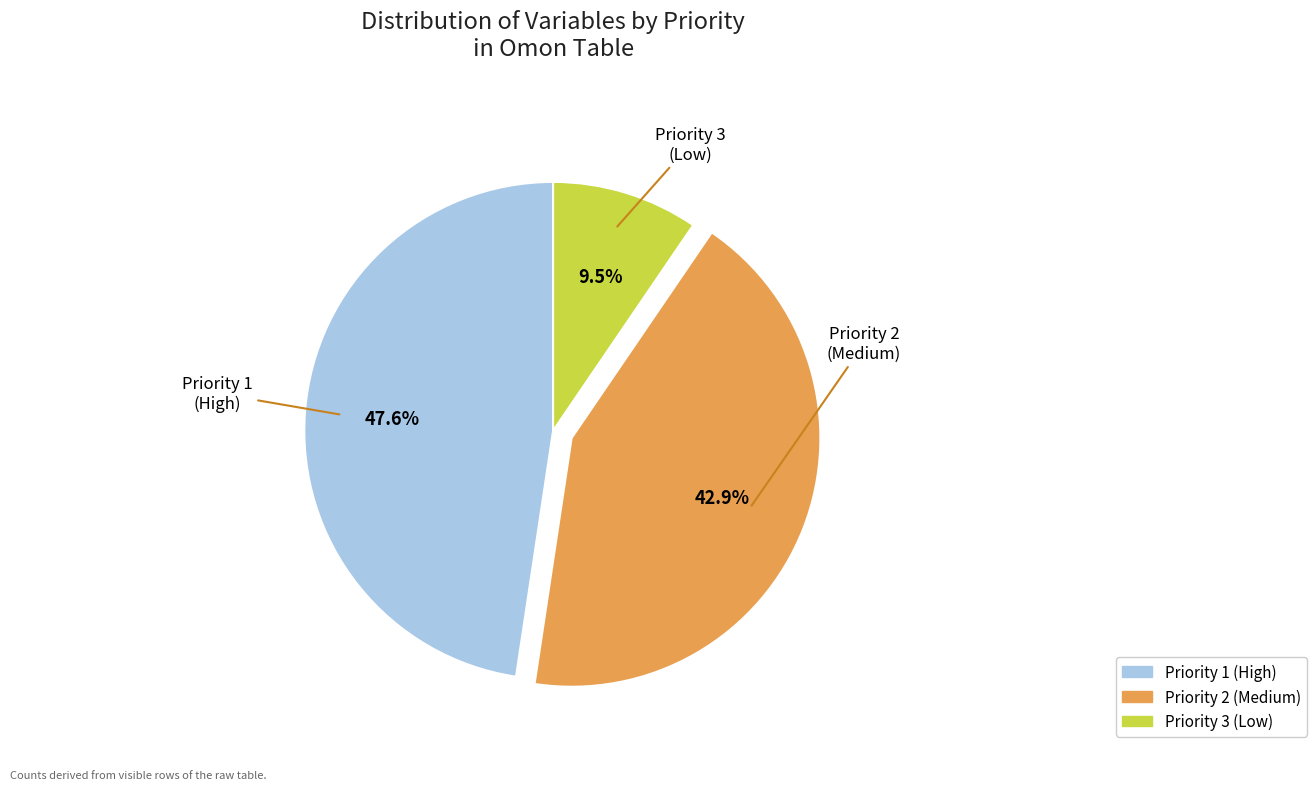

The Priority 3 slice represents 1% of the pie. True or false?

False